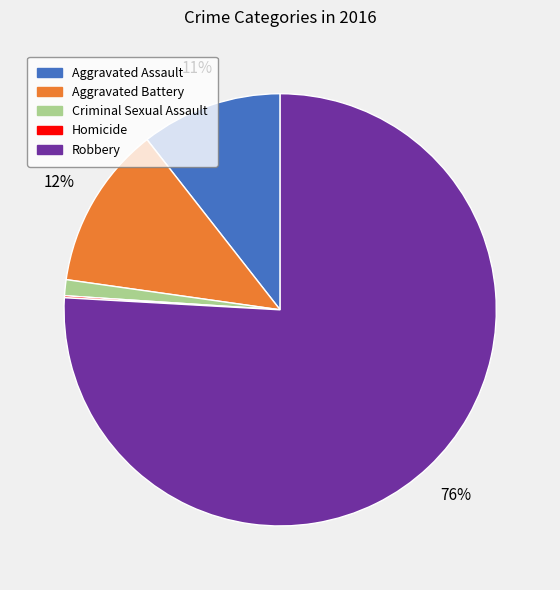

The Aggravated Battery slice represents 1% of the pie. True or false?

False